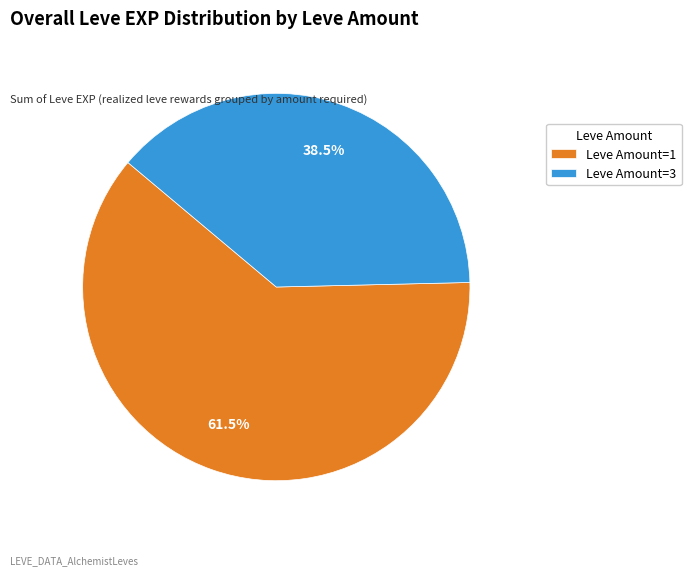

Approximately how many times larger is the value at Leve Amount=1 compared to Leve Amount=3?

1.6